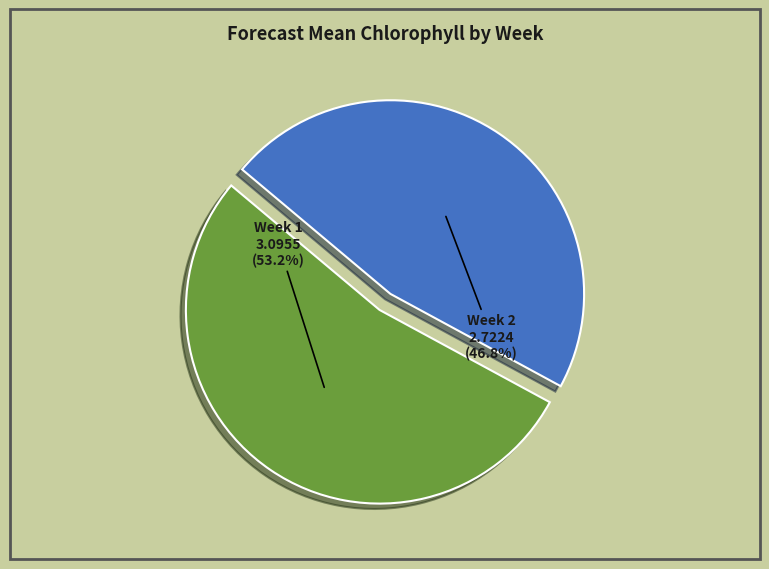

To the nearest percent, what portion does Week 2 represent?

47%